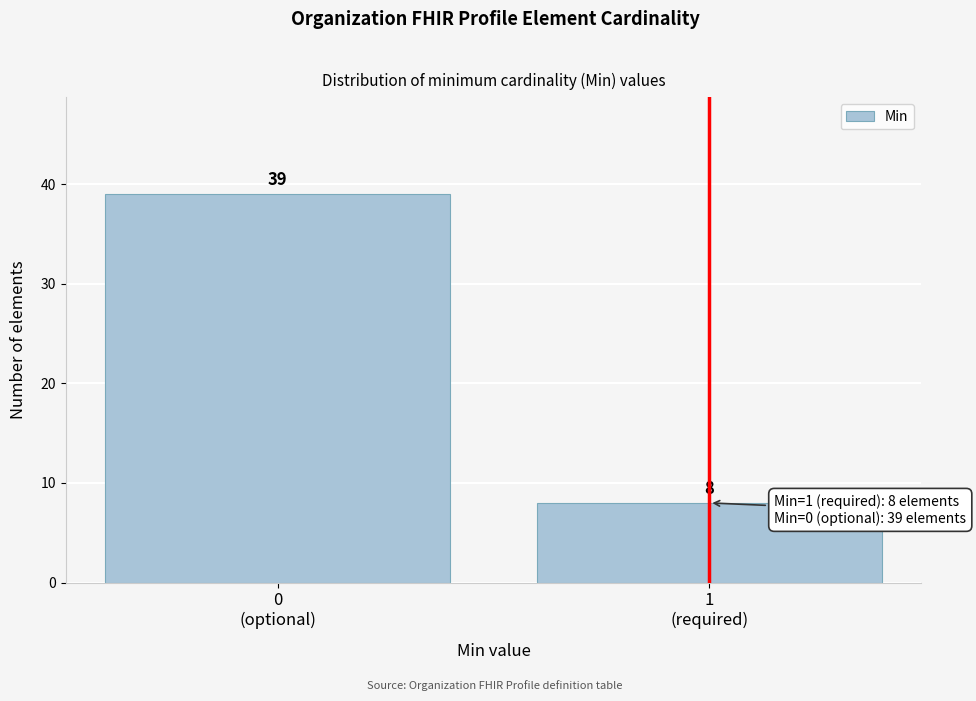

Reading left to right, list all the values displayed in this chart.

39	8